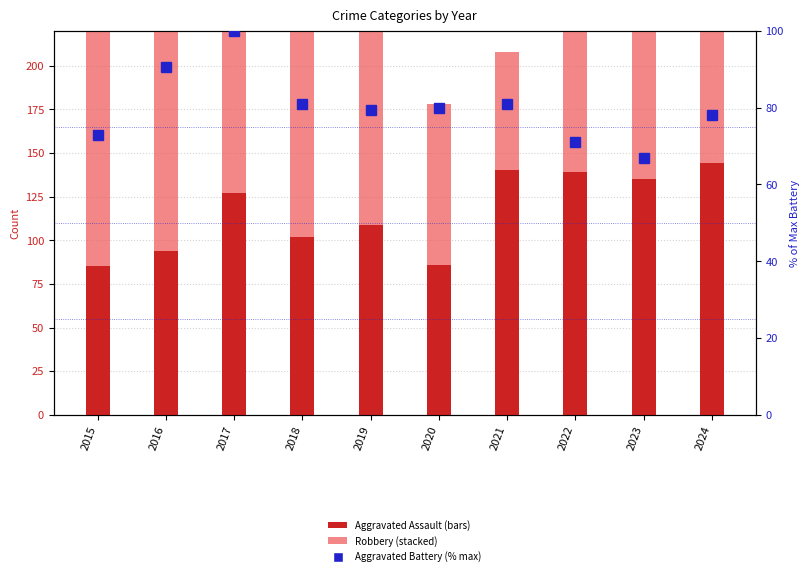

Reading right to left, list all the values displayed in this chart.

Aggravated Assault: 144.0	135.0	139.0	140.0	86.0	109.0	102.0	127.0	94.0	85.0
Robbery: 97.0	134.0	105.0	68.0	92.0	120.0	162.0	168.0	202.0	170.0
Aggravated Battery (% max): 78.1	66.9	71.0	81.1	79.9	79.3	81.1	100.0	90.5	72.8